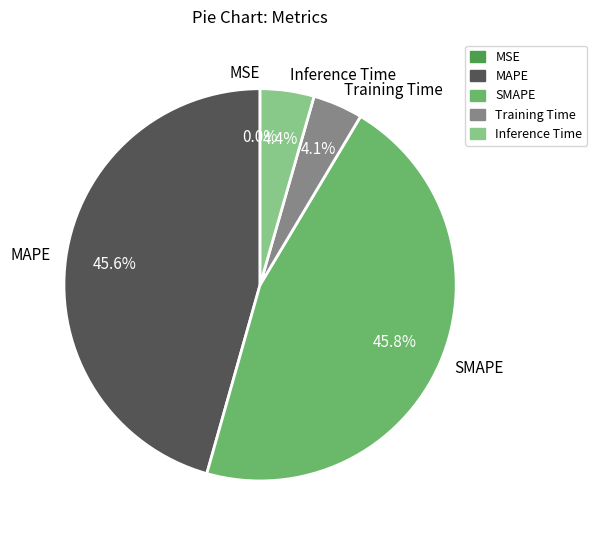

Does any single category account for the majority?

No